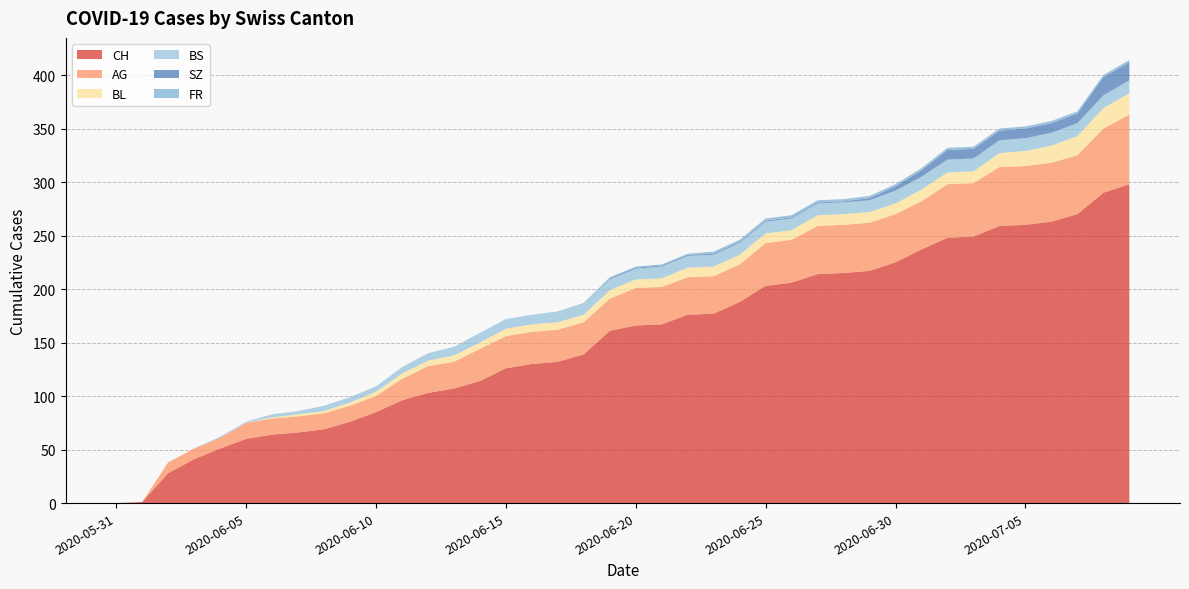

Reading left to right, transcribe all the data shown in this chart.

CH: 2020-05-31=0	2020-06-01=1	2020-06-02=28	2020-06-03=41	2020-06-04=51	2020-06-05=60	2020-06-06=64	2020-06-07=66	2020-06-08=69	2020-06-09=76	2020-06-10=85	2020-06-11=96	2020-06-12=103	2020-06-13=107	2020-06-14=114	2020-06-15=126	2020-06-16=130	2020-06-17=132	2020-06-18=139	2020-06-19=161	2020-06-20=166	2020-06-21=167	2020-06-22=176	2020-06-23=177	2020-06-24=188	2020-06-25=203	2020-06-26=206	2020-06-27=214	2020-06-28=215	2020-06-29=217	2020-06-30=225	2020-07-01=237	2020-07-02=248	2020-07-03=249	2020-07-04=259	2020-07-05=260	2020-07-06=263	2020-07-07=270	2020-07-08=290	2020-07-09=298
AG: 2020-05-31=0	2020-06-01=0	2020-06-02=10	2020-06-03=10	2020-06-04=10	2020-06-05=15	2020-06-06=15	2020-06-07=15	2020-06-08=15	2020-06-09=15	2020-06-10=15	2020-06-11=20	2020-06-12=25	2020-06-13=25	2020-06-14=30	2020-06-15=30	2020-06-16=30	2020-06-17=30	2020-06-18=30	2020-06-19=30	2020-06-20=35	2020-06-21=35	2020-06-22=35	2020-06-23=35	2020-06-24=35	2020-06-25=40	2020-06-26=40	2020-06-27=45	2020-06-28=45	2020-06-29=45	2020-06-30=45	2020-07-01=45	2020-07-02=50	2020-07-03=50	2020-07-04=55	2020-07-05=55	2020-07-06=55	2020-07-07=55	2020-07-08=60	2020-07-09=65
BL: 2020-05-31=0	2020-06-01=0	2020-06-02=0	2020-06-03=0	2020-06-04=0	2020-06-05=0	2020-06-06=1	2020-06-07=2	2020-06-08=2	2020-06-09=3	2020-06-10=4	2020-06-11=5	2020-06-12=5	2020-06-13=6	2020-06-14=6	2020-06-15=7	2020-06-16=7	2020-06-17=7	2020-06-18=7	2020-06-19=8	2020-06-20=8	2020-06-21=8	2020-06-22=9	2020-06-23=9	2020-06-24=9	2020-06-25=9	2020-06-26=9	2020-06-27=10	2020-06-28=10	2020-06-29=10	2020-06-30=10	2020-07-01=11	2020-07-02=11	2020-07-03=11	2020-07-04=13	2020-07-05=14	2020-07-06=16	2020-07-07=18	2020-07-08=19	2020-07-09=20
BS: 2020-05-31=0	2020-06-01=0	2020-06-02=0	2020-06-03=0	2020-06-04=1	2020-06-05=1	2020-06-06=3	2020-06-07=3	2020-06-08=5	2020-06-09=5	2020-06-10=5	2020-06-11=6	2020-06-12=7	2020-06-13=8	2020-06-14=9	2020-06-15=9	2020-06-16=9	2020-06-17=9	2020-06-18=10	2020-06-19=10	2020-06-20=10	2020-06-21=11	2020-06-22=11	2020-06-23=11	2020-06-24=11	2020-06-25=11	2020-06-26=11	2020-06-27=11	2020-06-28=11	2020-06-29=11	2020-06-30=12	2020-07-01=12	2020-07-02=12	2020-07-03=12	2020-07-04=12	2020-07-05=12	2020-07-06=12	2020-07-07=12	2020-07-08=12	2020-07-09=12
SZ: 2020-05-31=0	2020-06-01=0	2020-06-02=0	2020-06-03=0	2020-06-04=0	2020-06-05=0	2020-06-06=0	2020-06-07=0	2020-06-08=0	2020-06-09=0	2020-06-10=0	2020-06-11=0	2020-06-12=0	2020-06-13=0	2020-06-14=0	2020-06-15=0	2020-06-16=0	2020-06-17=0	2020-06-18=0	2020-06-19=1	2020-06-20=1	2020-06-21=1	2020-06-22=1	2020-06-23=1	2020-06-24=1	2020-06-25=1	2020-06-26=1	2020-06-27=1	2020-06-28=1	2020-06-29=2	2020-06-30=4	2020-07-01=6	2020-07-02=9	2020-07-03=9	2020-07-04=9	2020-07-05=9	2020-07-06=9	2020-07-07=9	2020-07-08=17	2020-07-09=17
FR: 2020-05-31=0	2020-06-01=0	2020-06-02=0	2020-06-03=0	2020-06-04=0	2020-06-05=0	2020-06-06=0	2020-06-07=0	2020-06-08=0	2020-06-09=0	2020-06-10=0	2020-06-11=0	2020-06-12=0	2020-06-13=0	2020-06-14=0	2020-06-15=0	2020-06-16=0	2020-06-17=1	2020-06-18=1	2020-06-19=1	2020-06-20=1	2020-06-21=1	2020-06-22=1	2020-06-23=2	2020-06-24=2	2020-06-25=2	2020-06-26=2	2020-06-27=2	2020-06-28=2	2020-06-29=2	2020-06-30=2	2020-07-01=2	2020-07-02=2	2020-07-03=2	2020-07-04=2	2020-07-05=2	2020-07-06=2	2020-07-07=2	2020-07-08=2	2020-07-09=2